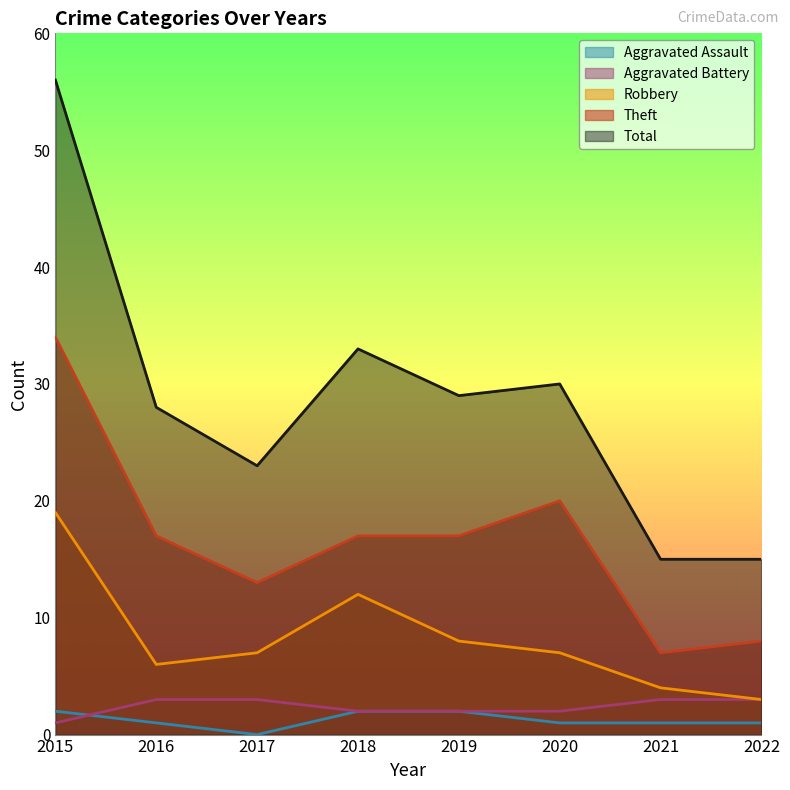

True or false: Theft and Aggravated Assault cross at least once.

False